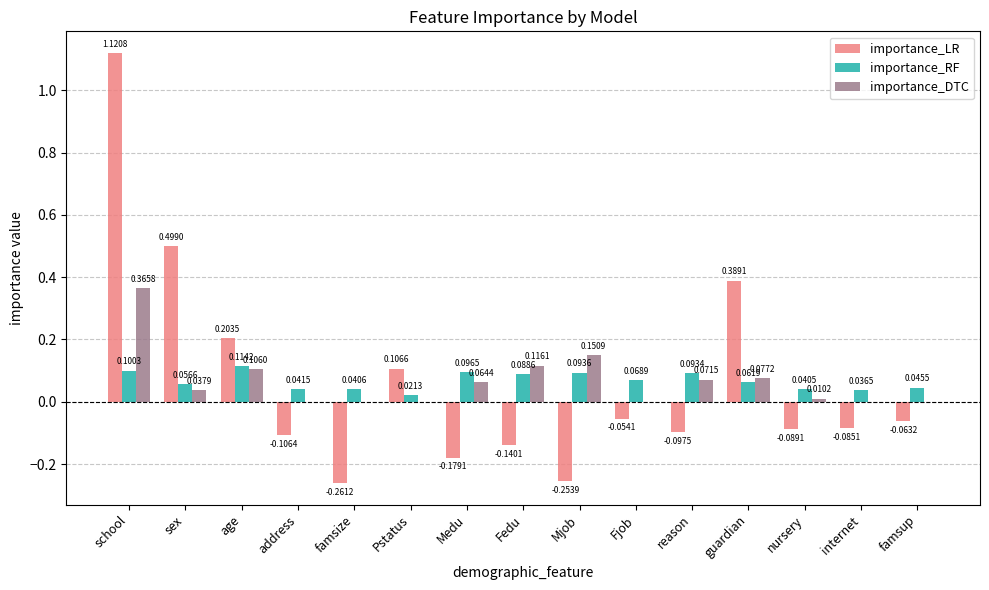

What are all the series names shown in the legend?

importance_LR, importance_RF, importance_DTC